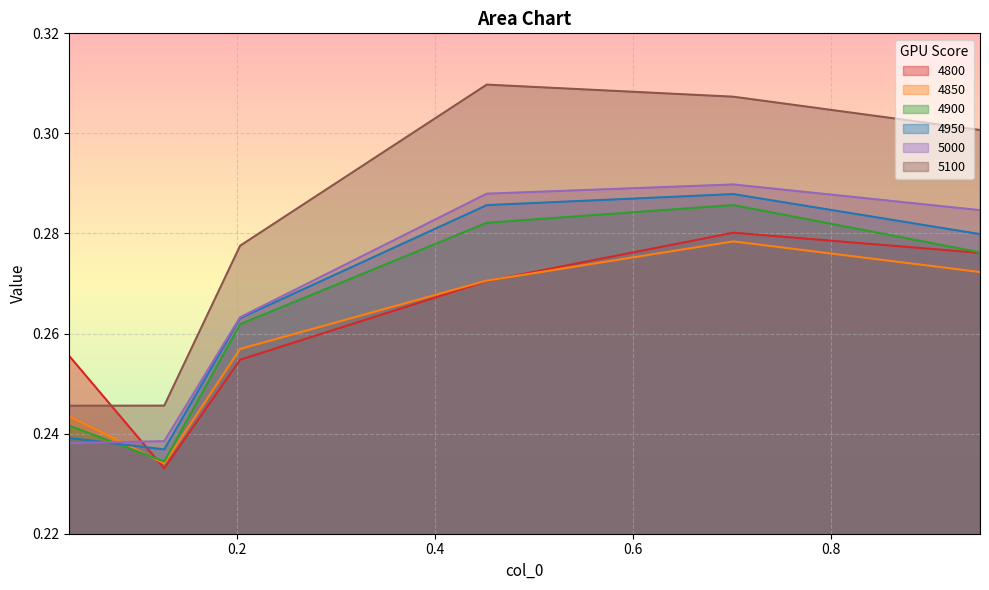

What is the sum of all 4850 values?

1.6